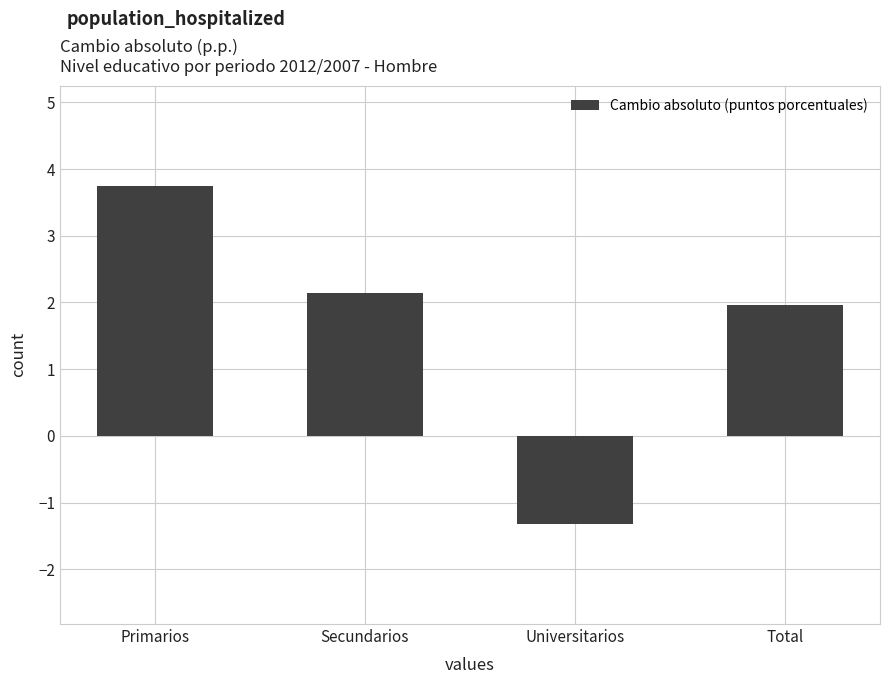

What is the smallest value displayed?

-1.3